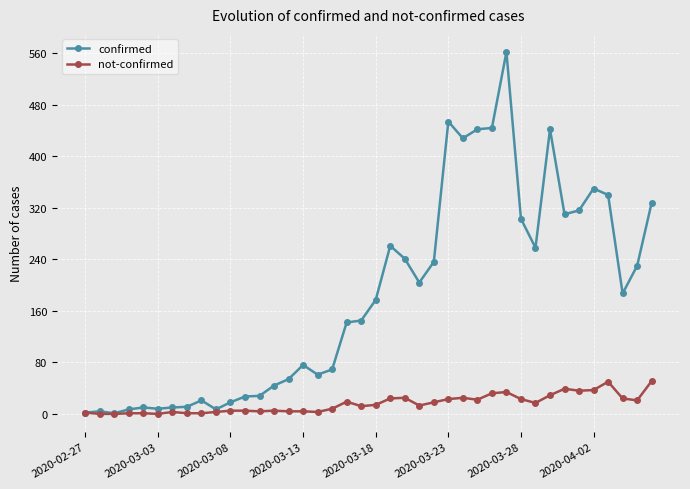

List the series in order of their peak value, highest first.

confirmed, not-confirmed